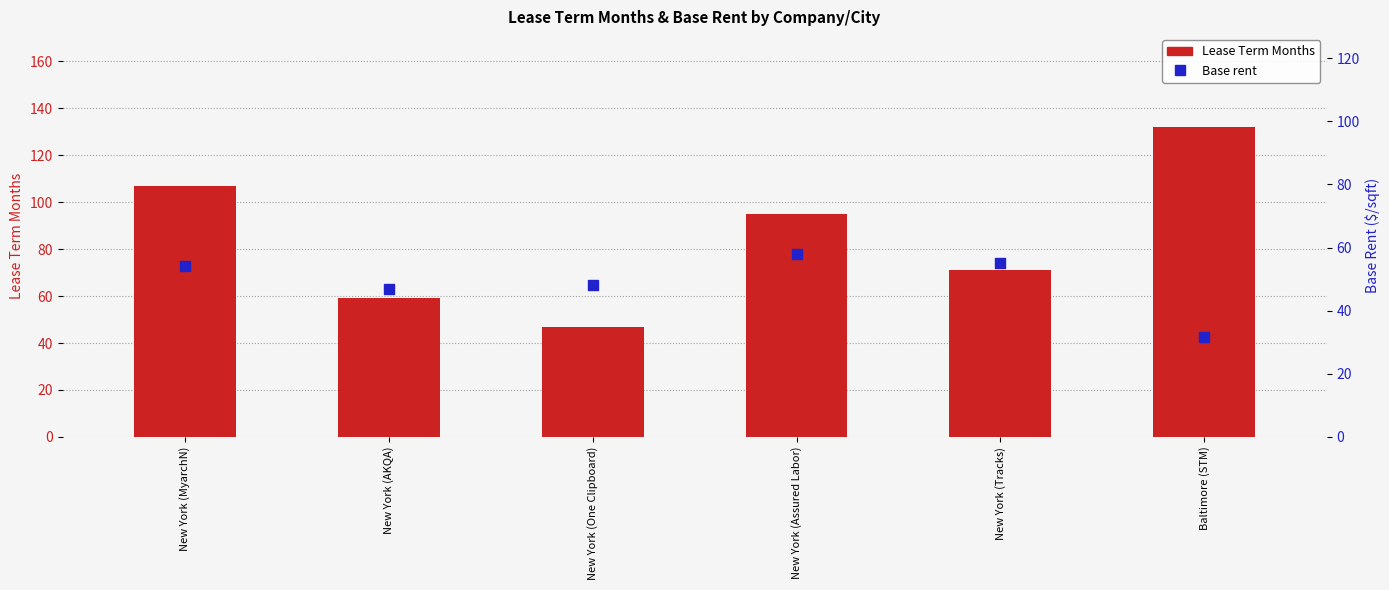

Which series has the largest total across all categories?

Lease Term Months